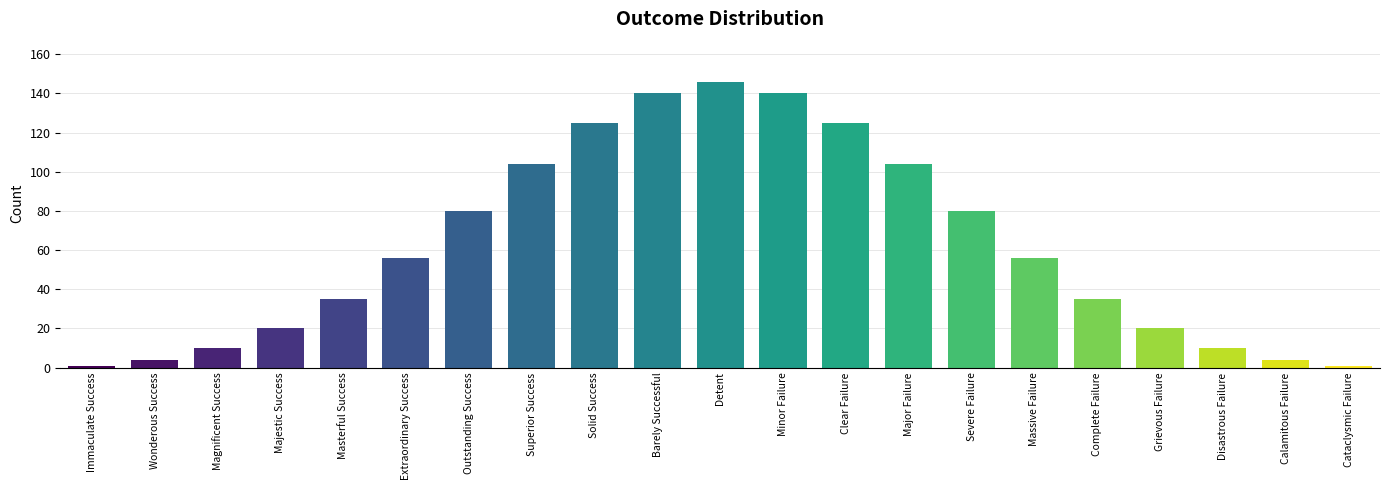

What is the label of the 9th bar from the right?

Clear Failure